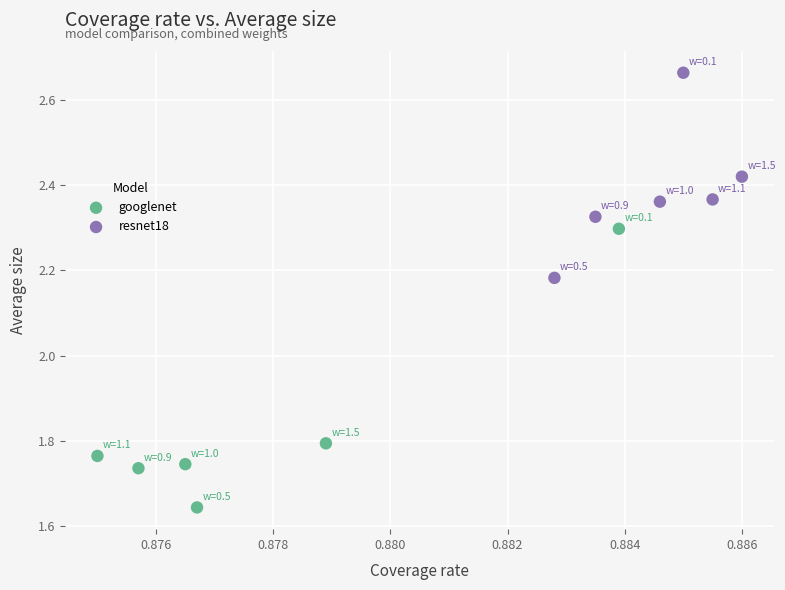

Which series contains the lowest Y value?

googlenet